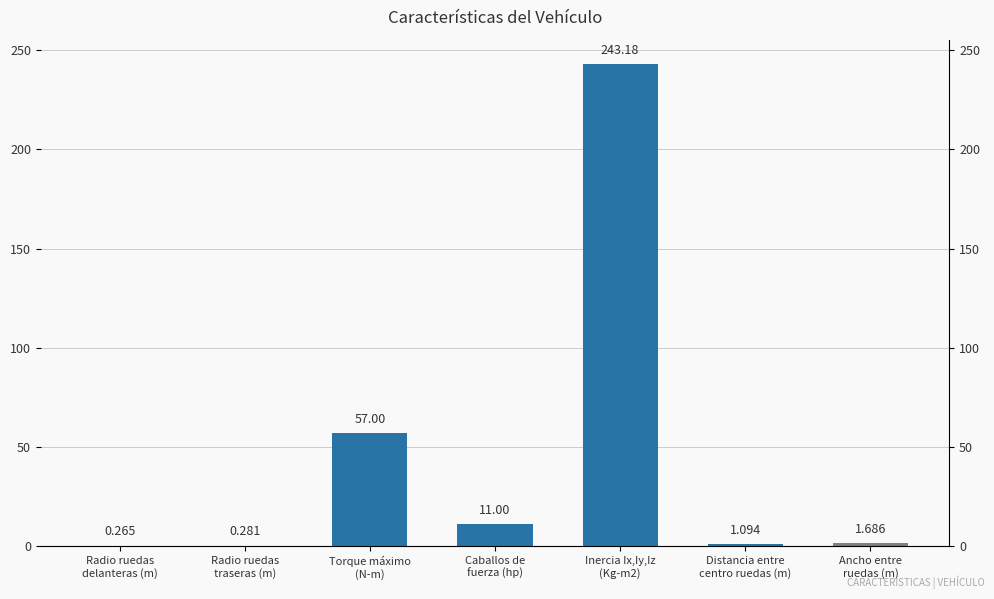

Reading left to right, list all the values displayed in this chart.

Radio ruedas
delanteras (m)=0.3	Radio ruedas
traseras (m)=0.3	Torque máximo
(N-m)=57.0	Caballos de
fuerza (hp)=11.0	Inercia Ix,Iy,Iz
(Kg-m2)=243.2	Distancia entre
centro ruedas (m)=1.1	Ancho entre
ruedas (m)=1.7